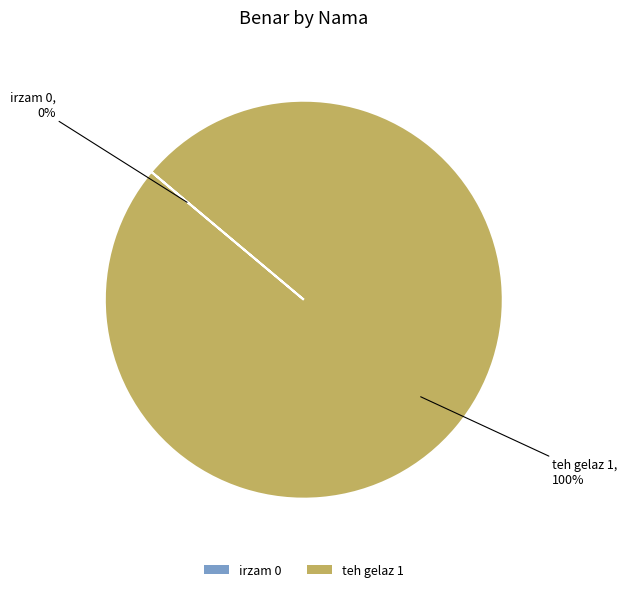

To the nearest percent, what is the average slice percentage?

50%